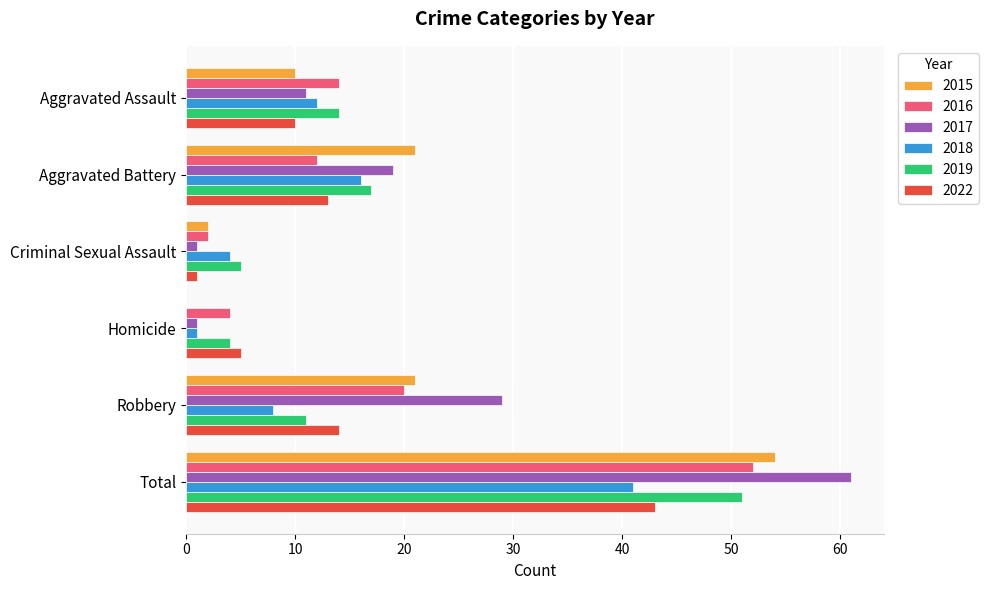

True or false: 2022 has a value of 5 at Homicide.

True